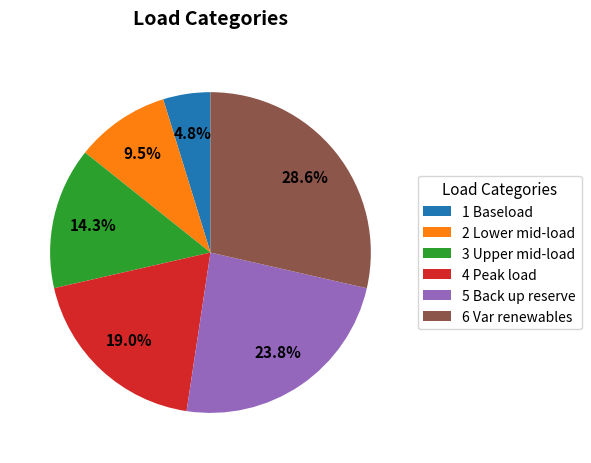

What is the ratio of the value at 4 Peak load to the value at 6 Var renewables?

0.7